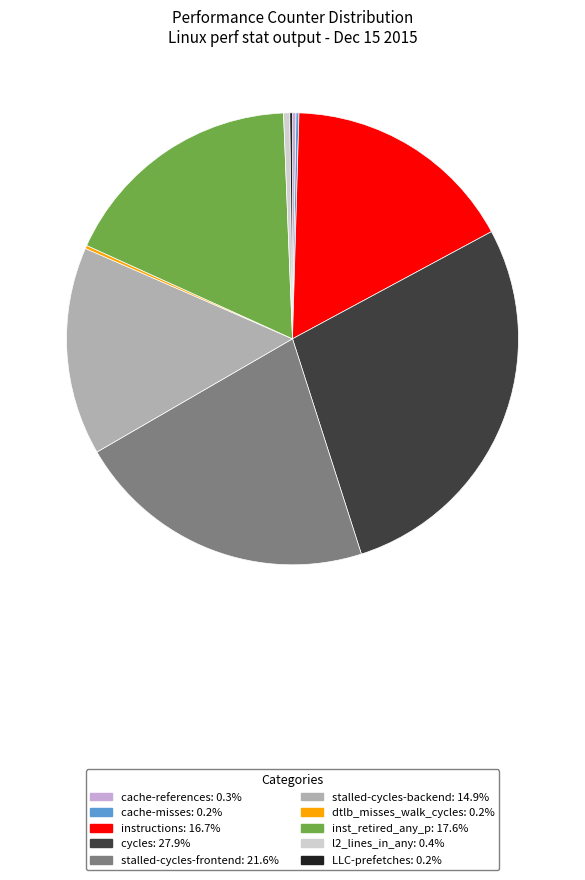

True or false: instructions accounts for 28% of the total.

False